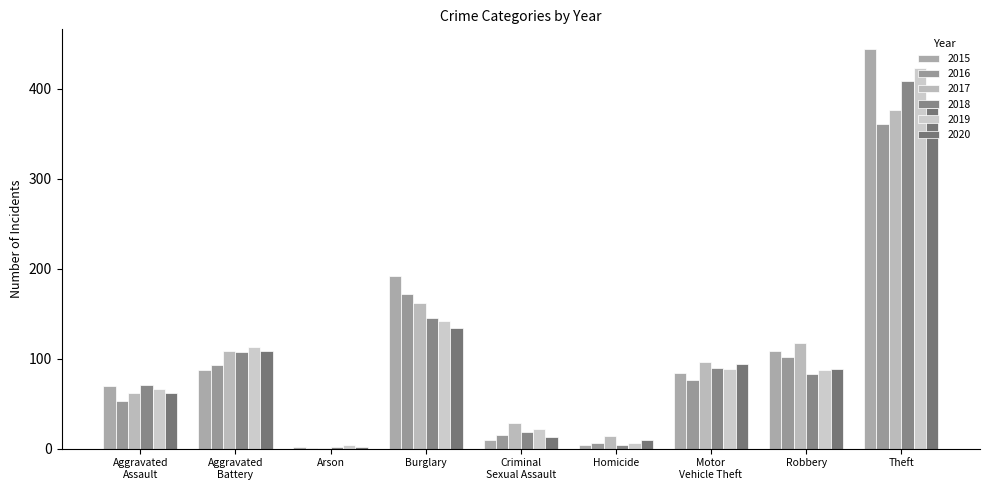

Rank the series by their maximum value, from highest to lowest.

2015, 2019, 2018, 2020, 2017, 2016